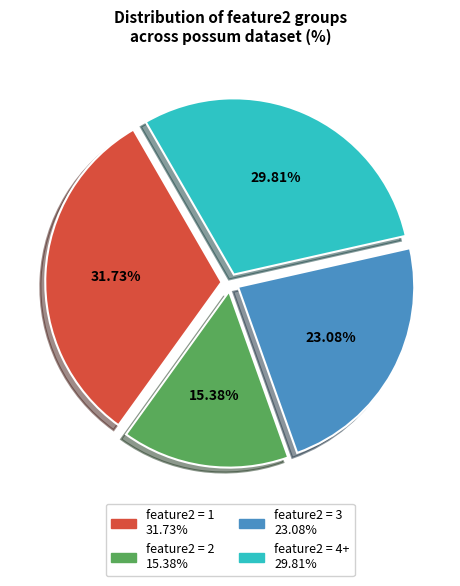

How many segments does this pie chart have?

4